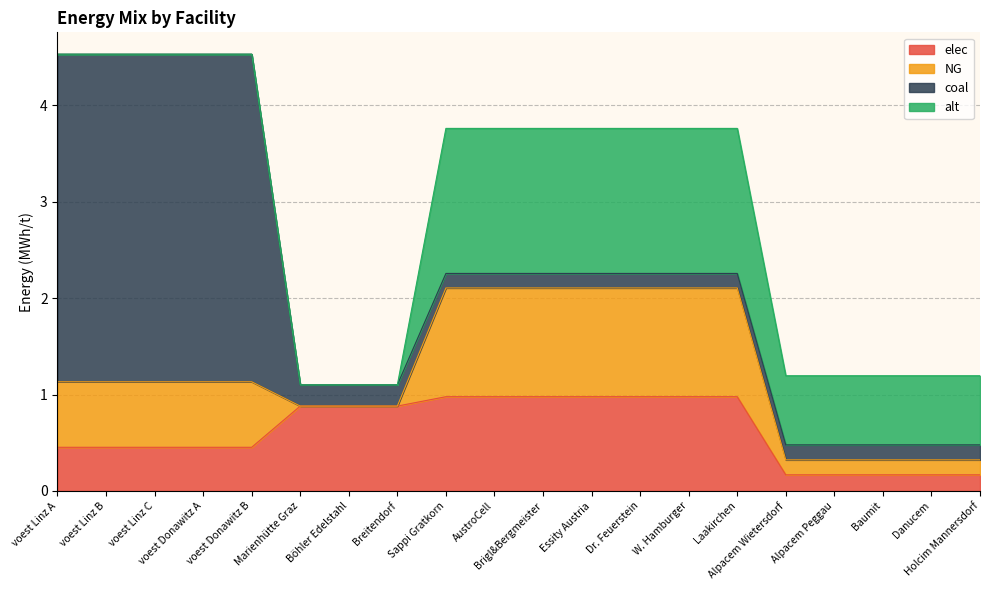

Where do elec and NG first cross each other?

voest Donawitz B and Marienhütte Graz